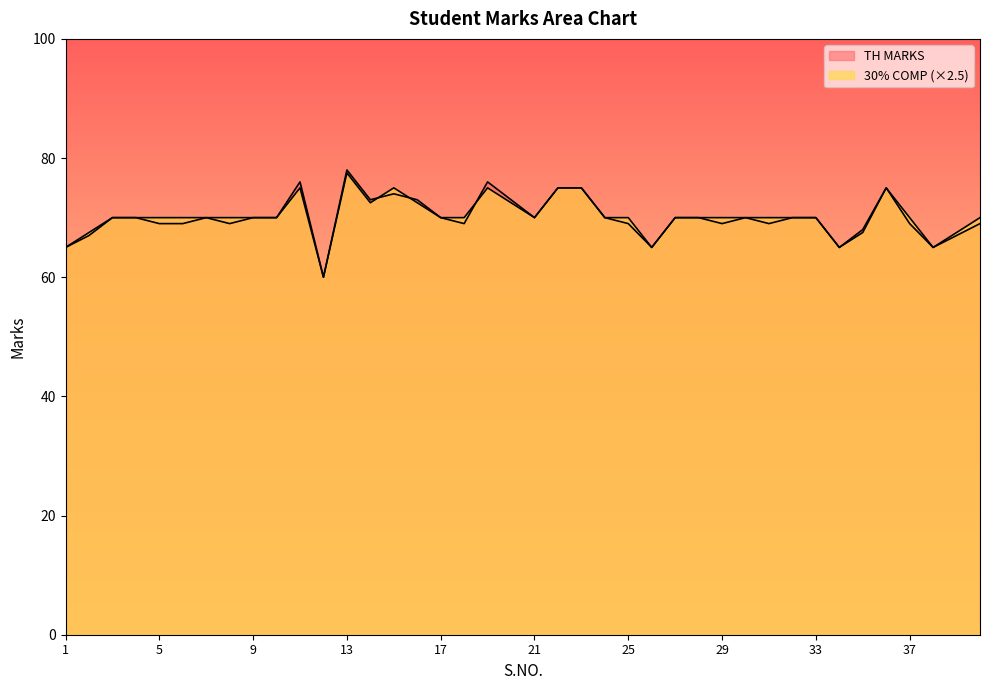

Which has a higher value, 38 or 18?

18